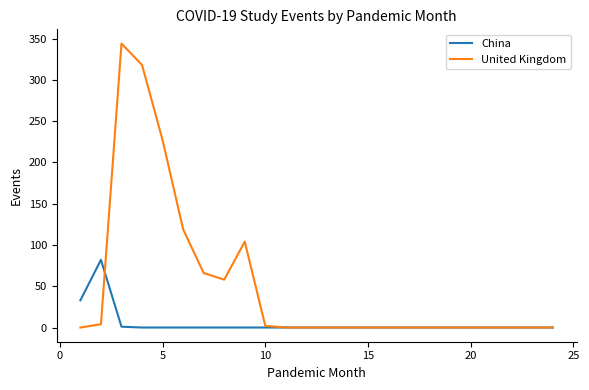

Which series has the largest total across all categories?

United Kingdom